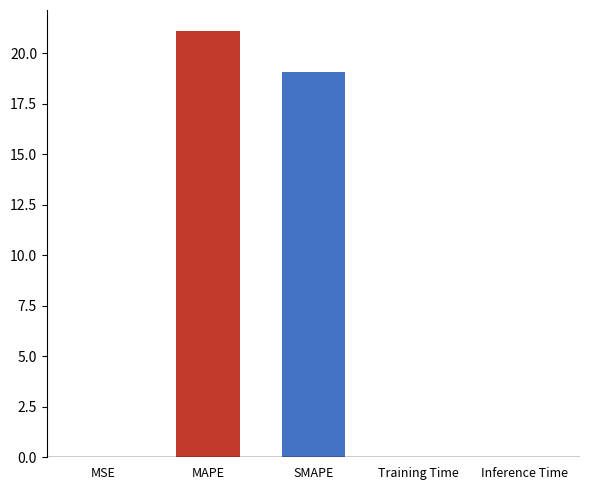

Which has a higher value, Inference Time or MAPE?

MAPE